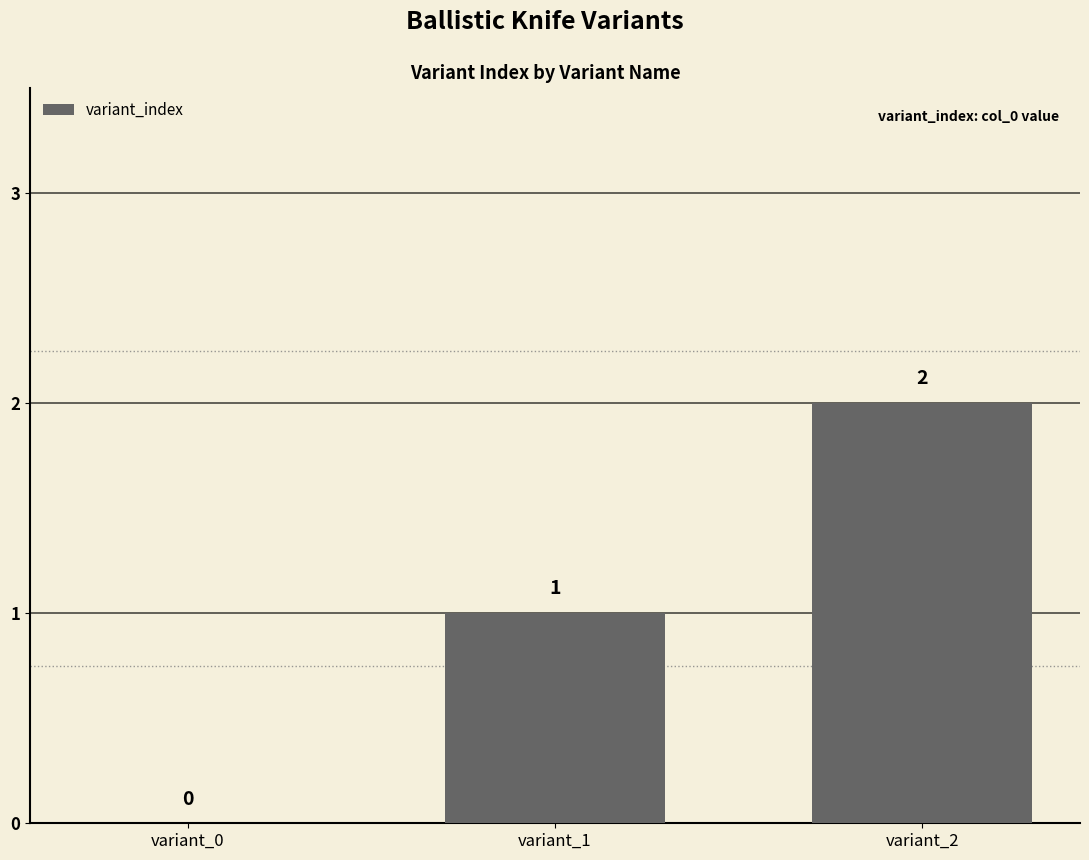

The chart shows a value of 0 at variant_0. True or false?

True